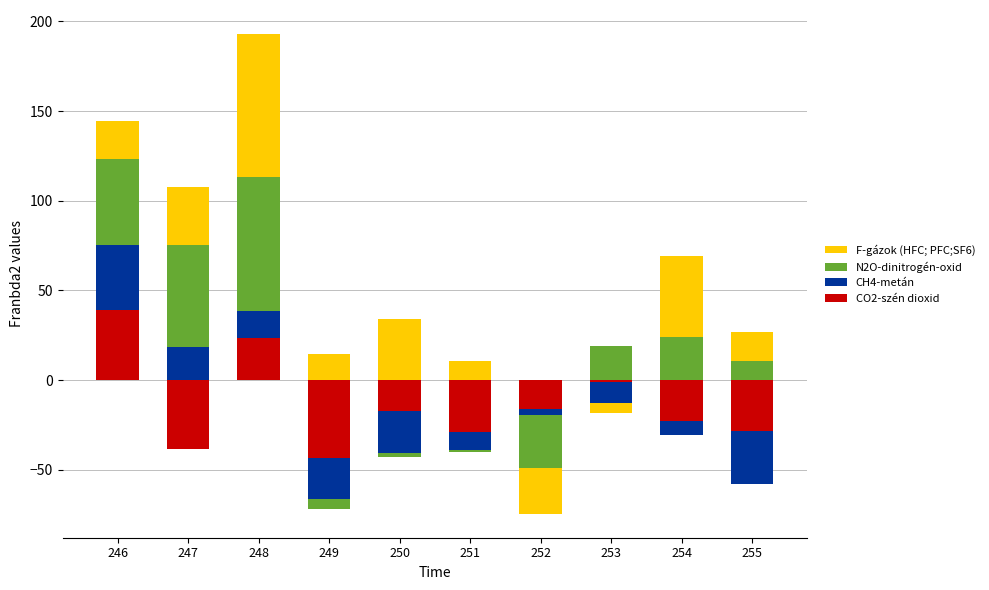

At which category is the sum across all series the highest?

248